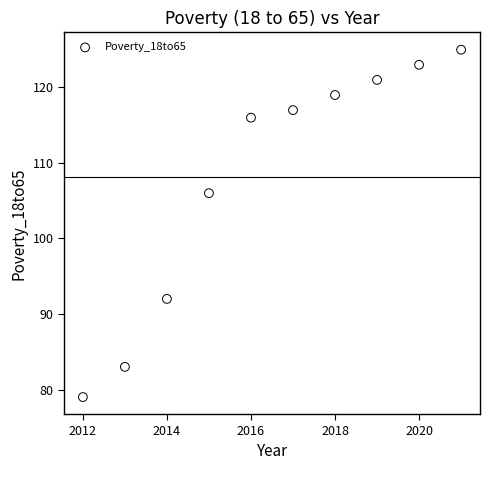

What Y value in the scatter plot is closest to 102?

106